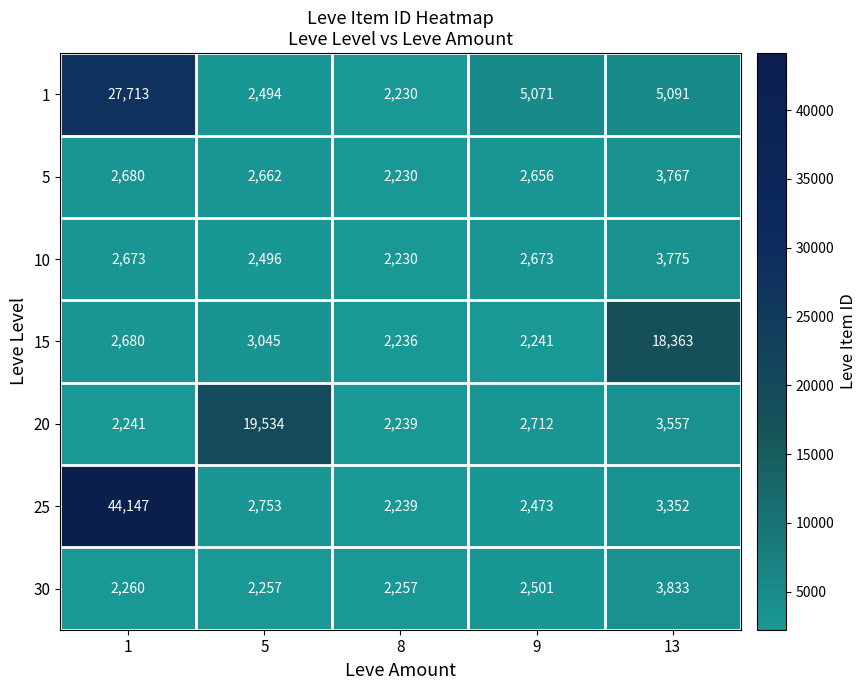

What is the average value of the 25 series?

10993